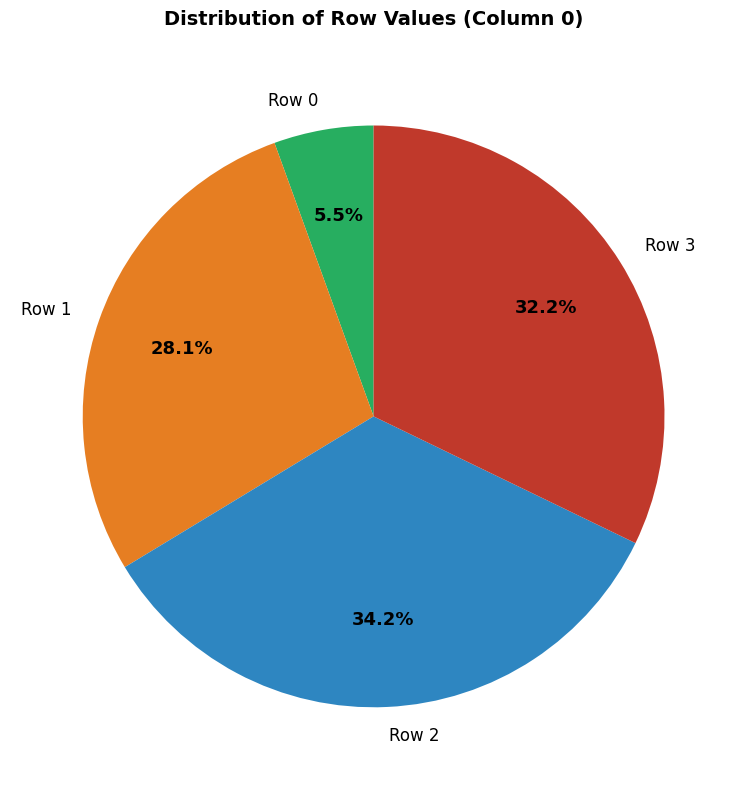

Does Row 1 account for over 50% of the chart?

No